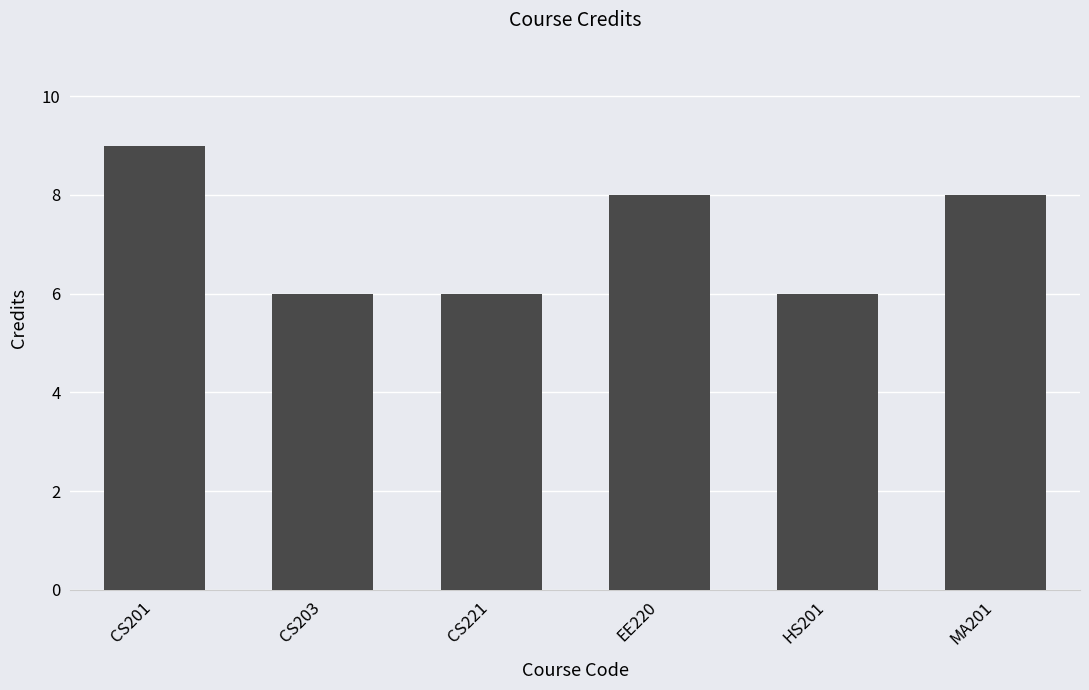

Which category has the highest value across all series?

CS201